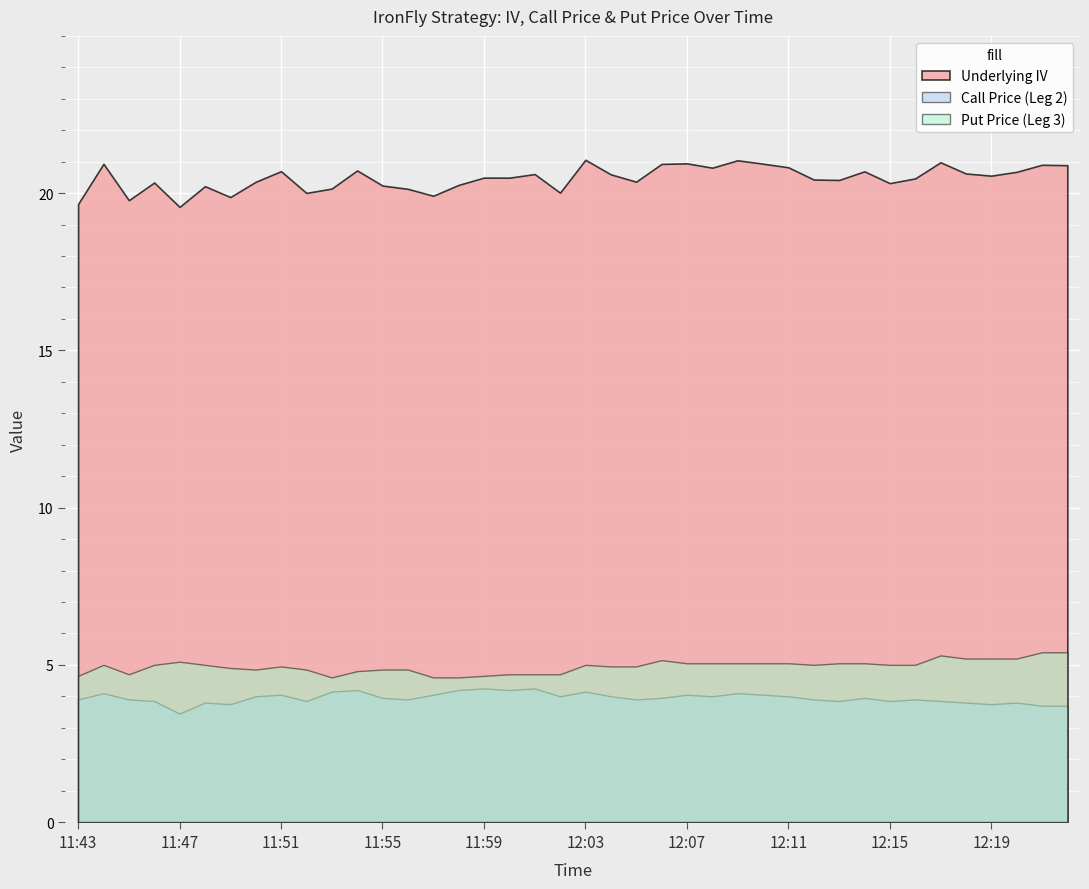

What is the average value of the Put Price (Leg 3) series?

5.0